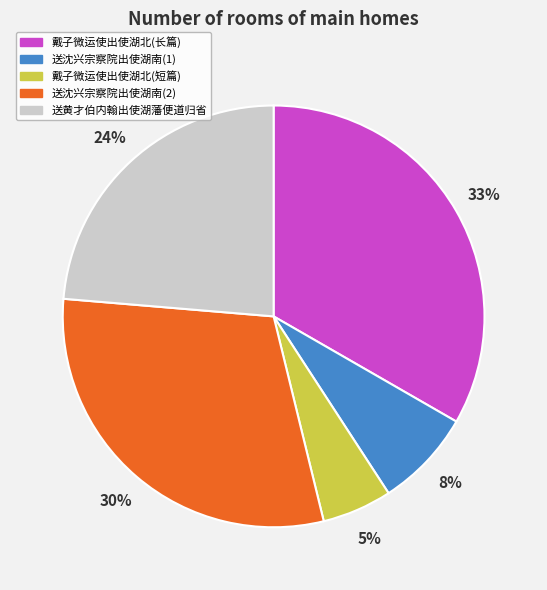

What percentage is the 戴子微运使出使湖北(长篇) slice, to the nearest percent?

33%